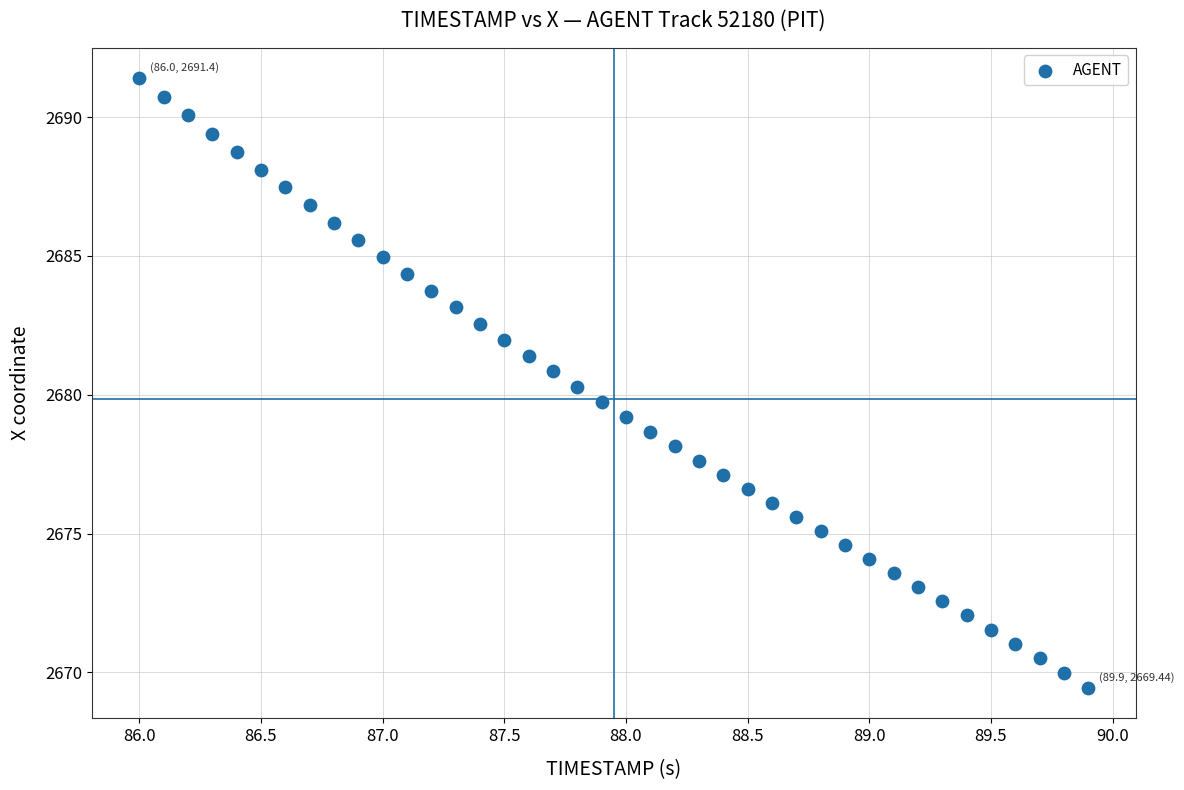

What is the range of X values (max minus min)?

3.9